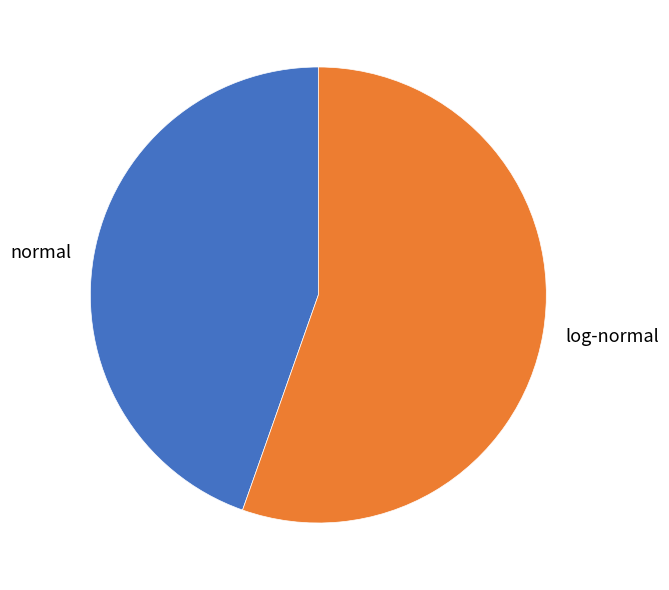

Which has a higher value, normal or log-normal?

log-normal